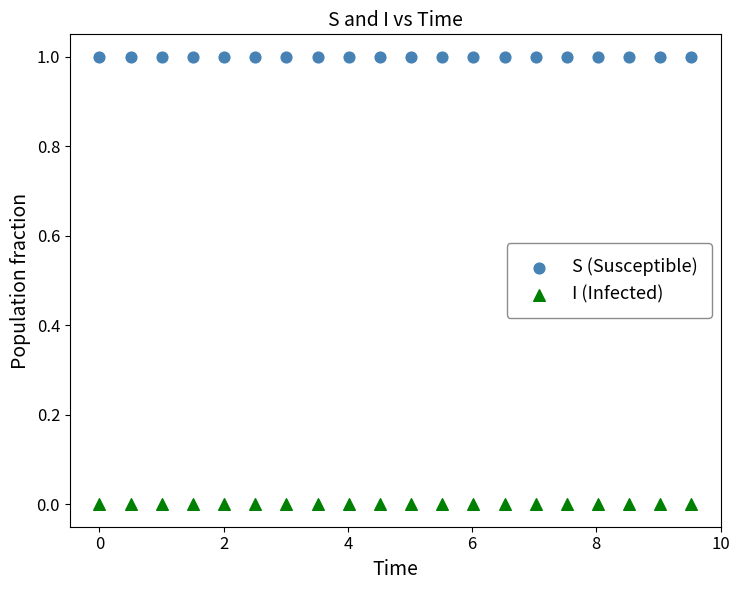

Across all data points, what is the range of X values (max minus min)?

9.5